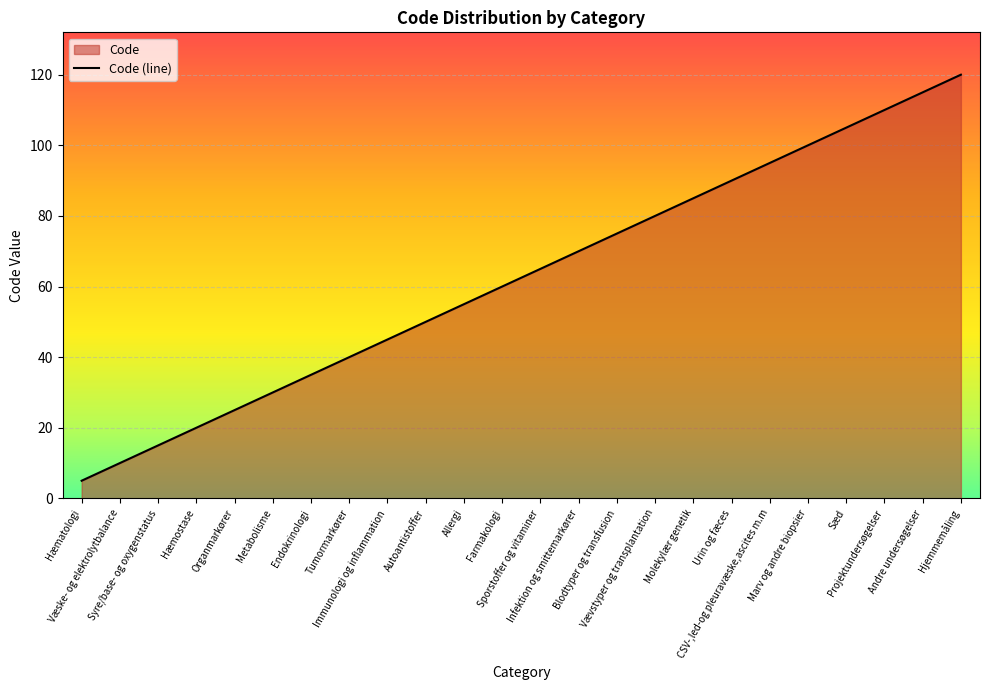

Which has a higher value, Sporstoffer og vitaminer or Projektundersøgelser?

Projektundersøgelser